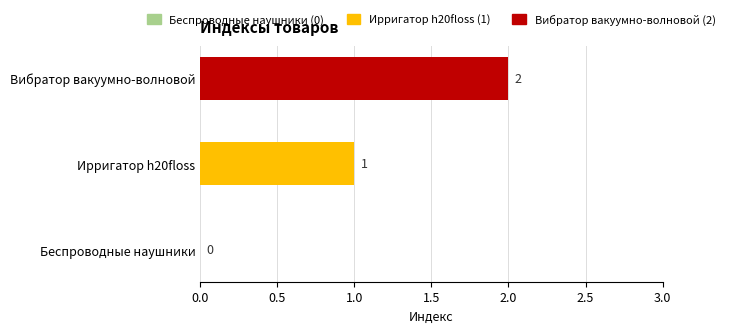

Is it true that the value at Вибратор вакуумно-волновой is 2?

True